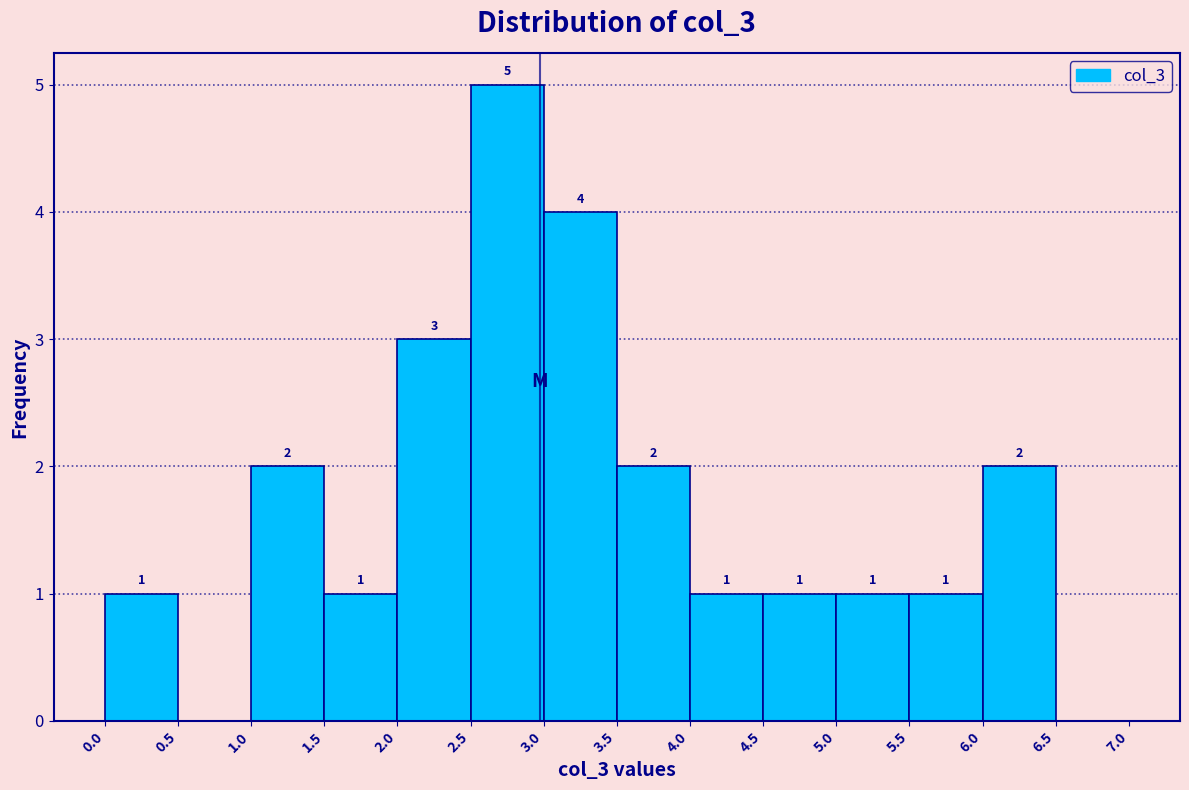

Over which range of the x-axis is the bar tallest?

2.5 to 3.0